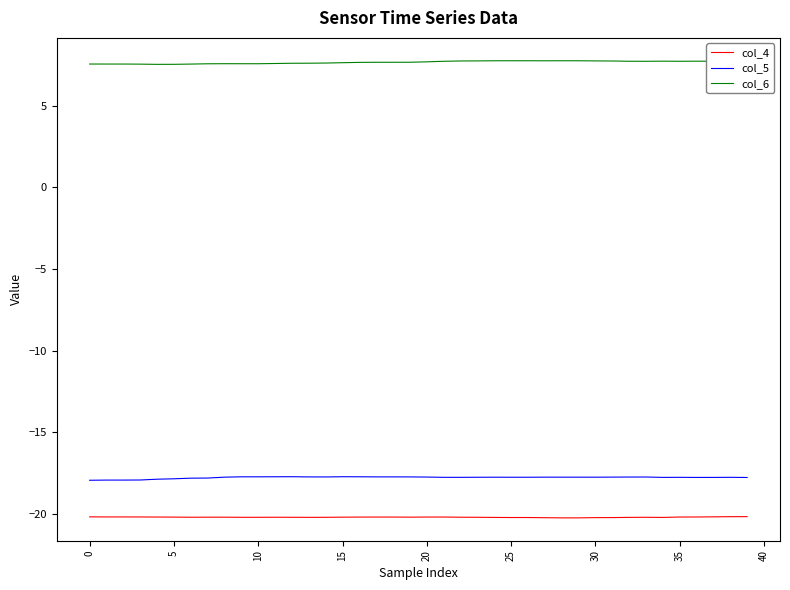

Which series has the largest total across all categories?

col_6